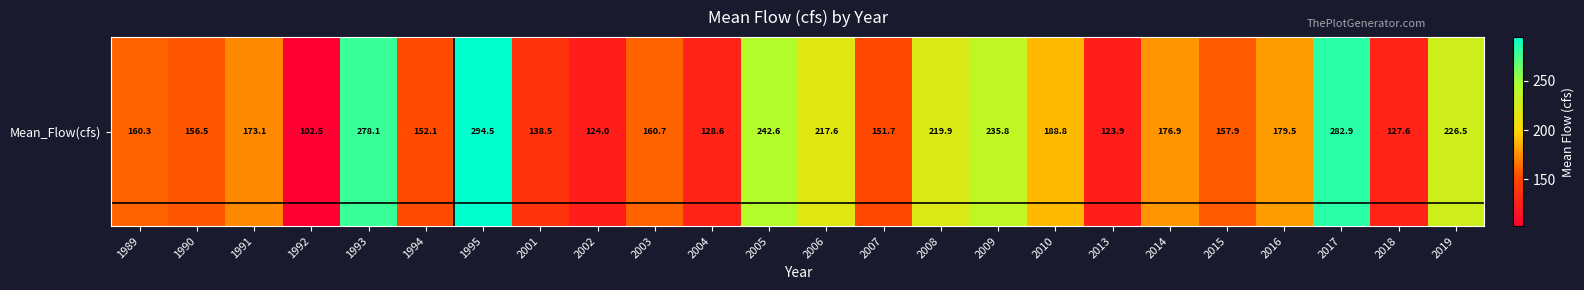

List the labels in order of value, largest first.

1995, 2017, 1993, 2005, 2009, 2019, 2008, 2006, 2010, 2016, 2014, 1991, 2003, 1989, 2015, 1990, 1994, 2007, 2001, 2004, 2018, 2002, 2013, 1992